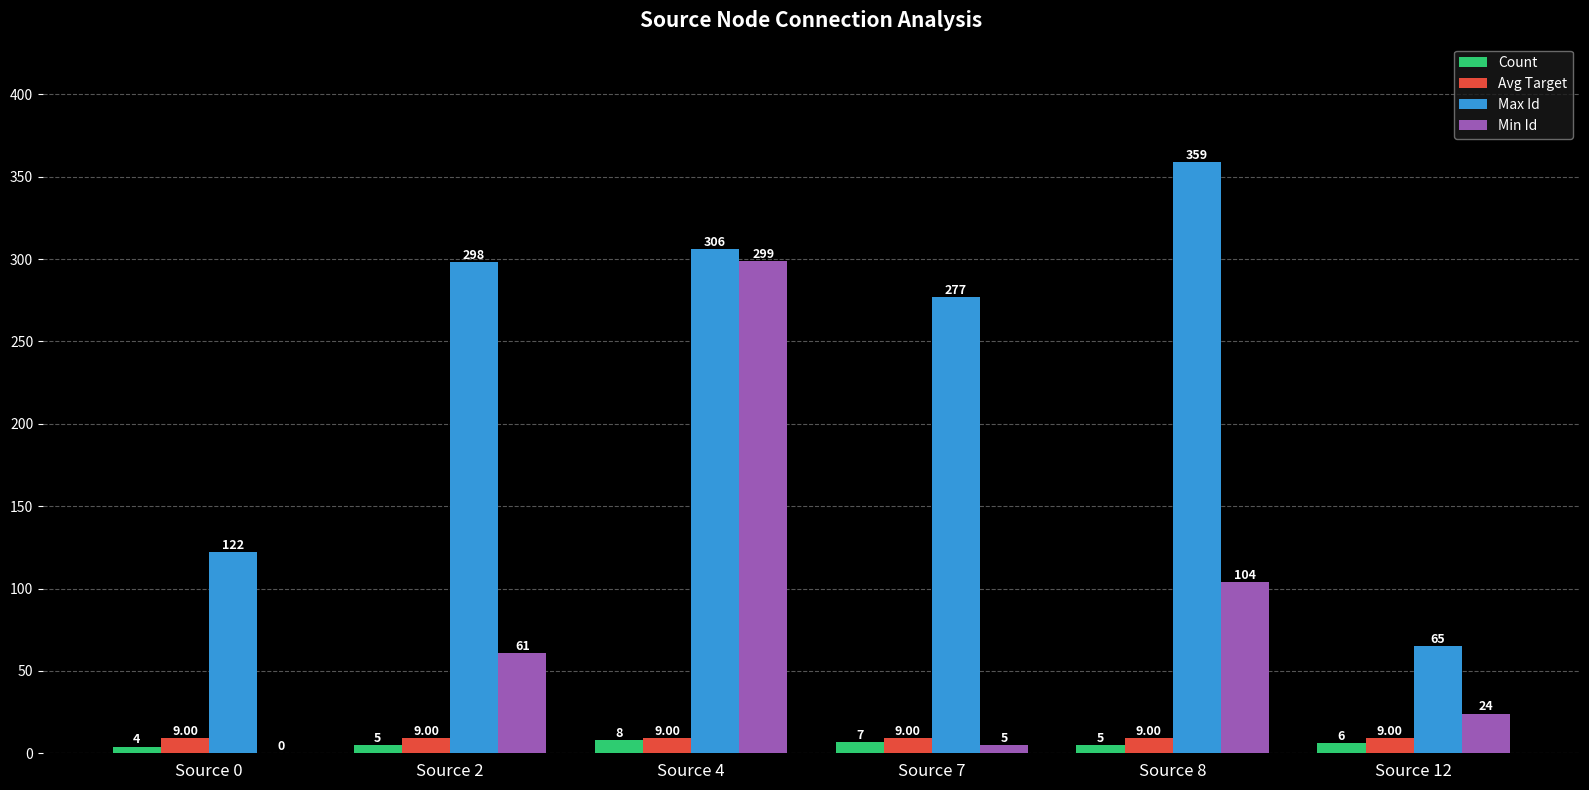

True or false: Avg Target has a value of 9 at Source 4.

True